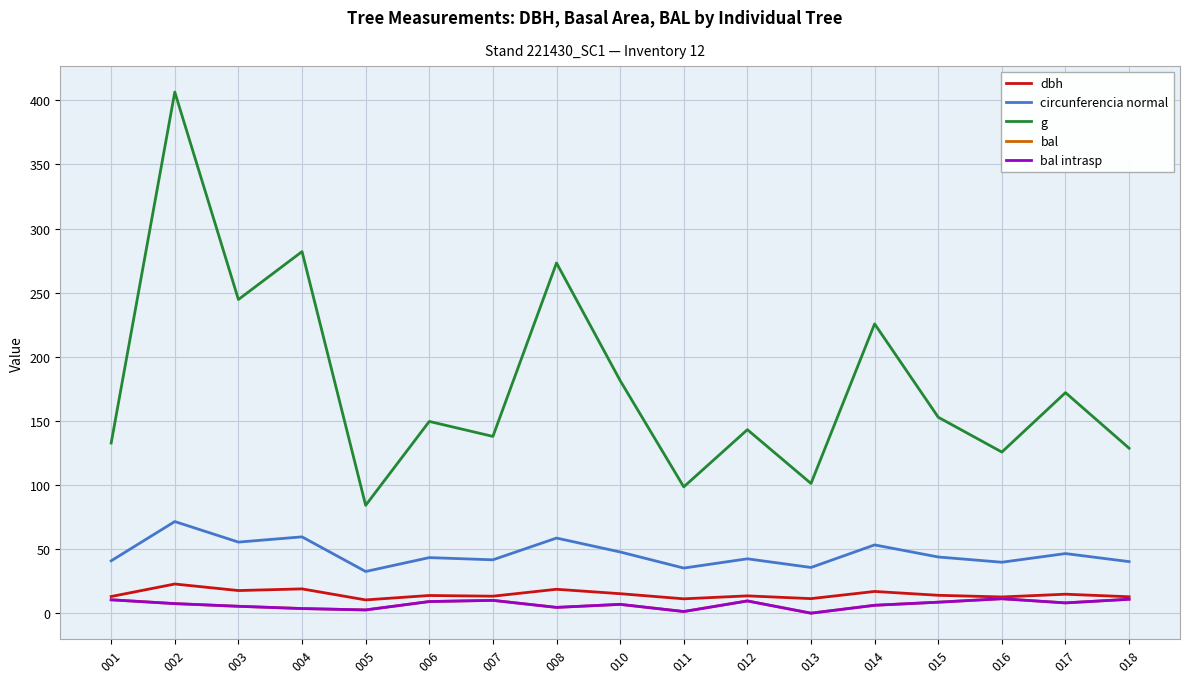

What is the sum of all g values?

3039.9